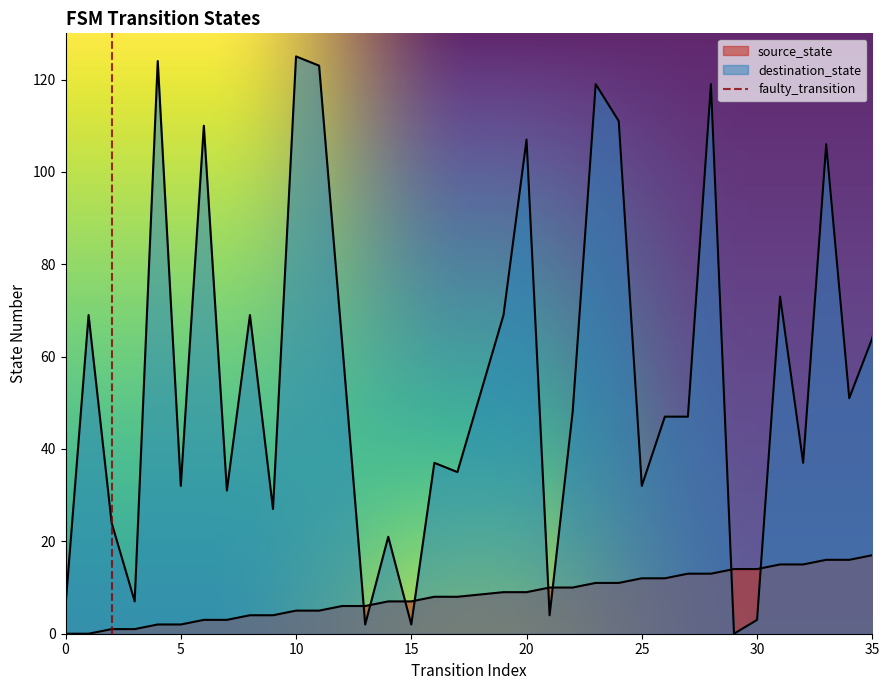

How many intersections are there between destination_state and source_state?

8